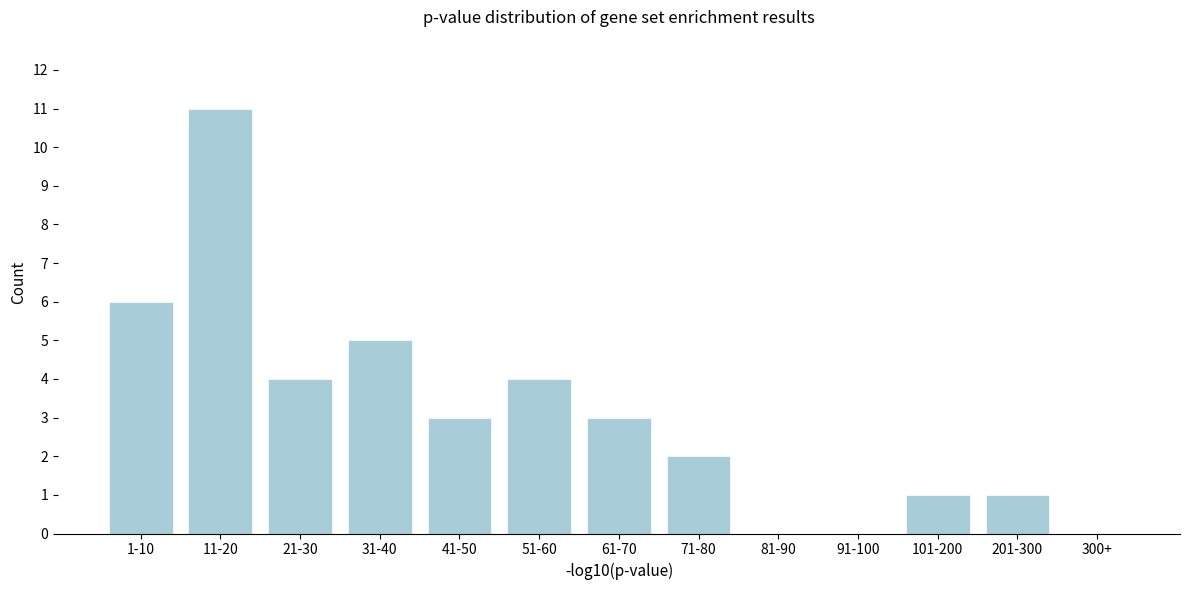

Reading left to right, what are all the values shown in this chart?

1-10=6	11-20=11	21-30=4	31-40=5	41-50=3	51-60=4	61-70=3	71-80=2	81-90=0	91-100=0	101-200=1	201-300=1	300+=0